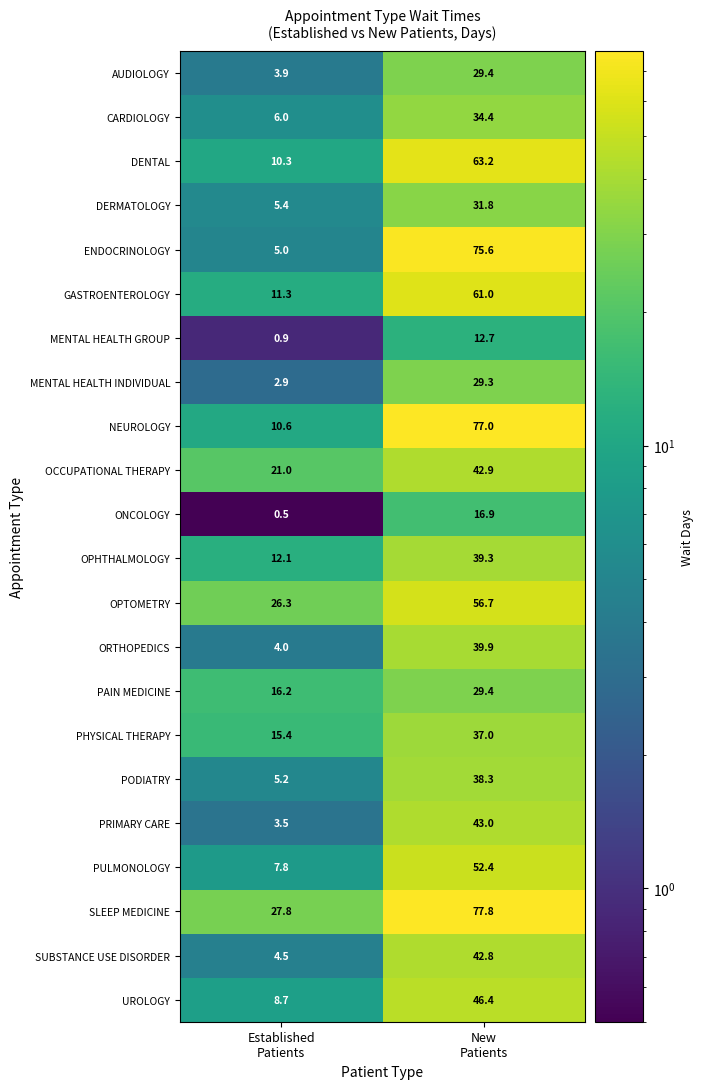

What is the difference between the highest and lowest values at Established
Patients?

27.3